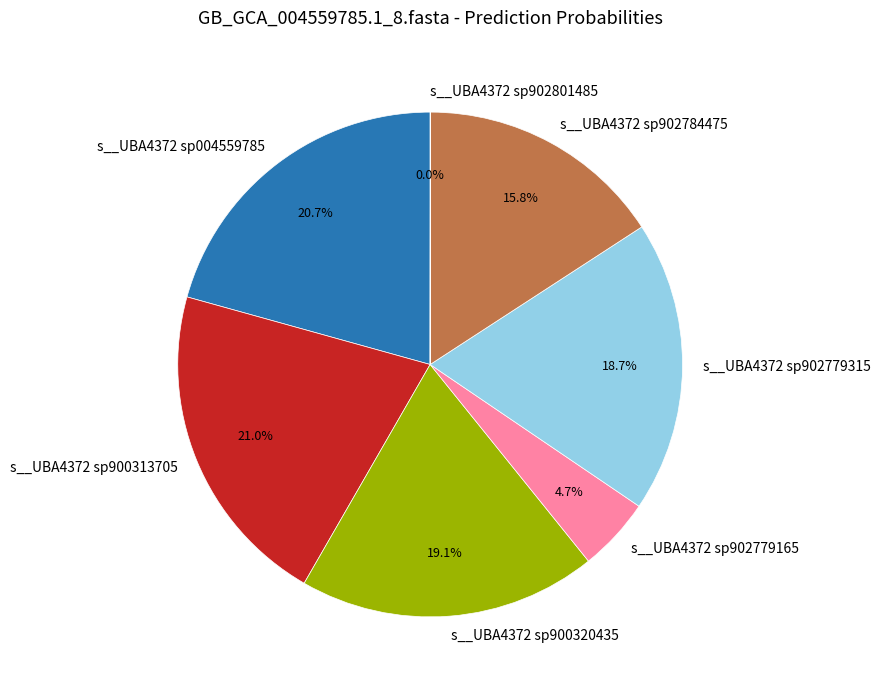

Does s__UBA4372 sp900320435 account for over 50% of the chart?

No